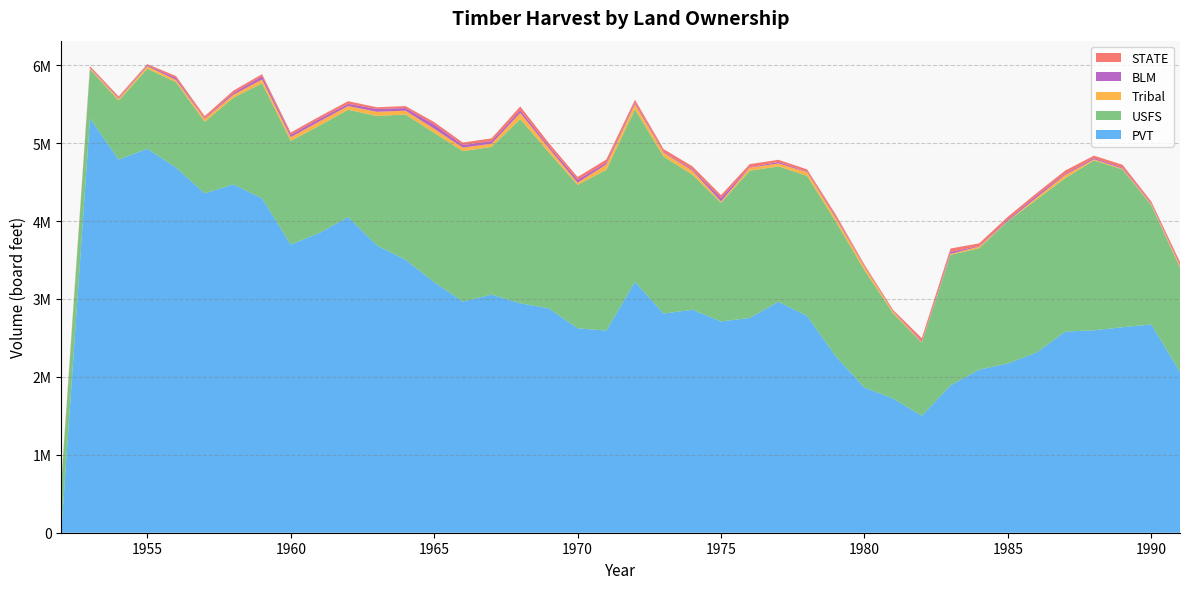

Reading left to right, list all the values displayed in this chart.

PVT: 6000	5317000	4789000	4928000	4687000	4356000	4470000	4293000	3699000	3847000	4053000	3688000	3504000	3215000	2967000	3057000	2945000	2879000	2624000	2594000	3220000	2813000	2862000	2712000	2757000	2964000	2783000	2265000	1863000	1722000	1501000	1890000	2093000	2172000	2313000	2582000	2598000	2638000	2673000	2065000
USFS: 613000	633000	757000	1027000	1096000	918000	1114000	1475000	1330000	1378000	1376000	1661000	1864000	1917000	1931000	1895000	2364000	2001000	1841000	2063000	2215000	2014000	1735000	1523000	1890000	1738000	1798000	1727000	1508000	1093000	937000	1676000	1559000	1826000	1963000	1969000	2181000	2024000	1530000	1336000
Tribal: 26000	15000	25000	33000	29000	36000	38000	50000	48000	55000	47000	54000	49000	53000	45000	41000	79000	54000	28000	70000	66000	51000	51000	18000	38000	38000	47000	48000	42000	22000	8000	14000	21000	5000	27000	41000	14000	11000	14000	24000
BLM: 6000	7000	13000	13000	26000	10000	23000	41000	32000	33000	29000	36000	34000	55000	33000	34000	36000	27000	39000	24000	19000	12000	16000	46000	6000	19000	8000	18000	8000	7000	9000	25000	7000	17000	27000	15000	16000	12000	10000	11000
STATE: 14000	18000	16000	14000	24000	27000	30000	27000	28000	29000	34000	22000	25000	31000	32000	35000	48000	40000	34000	39000	37000	33000	40000	35000	40000	28000	28000	26000	20000	15000	42000	43000	34000	36000	29000	42000	31000	37000	24000	38000